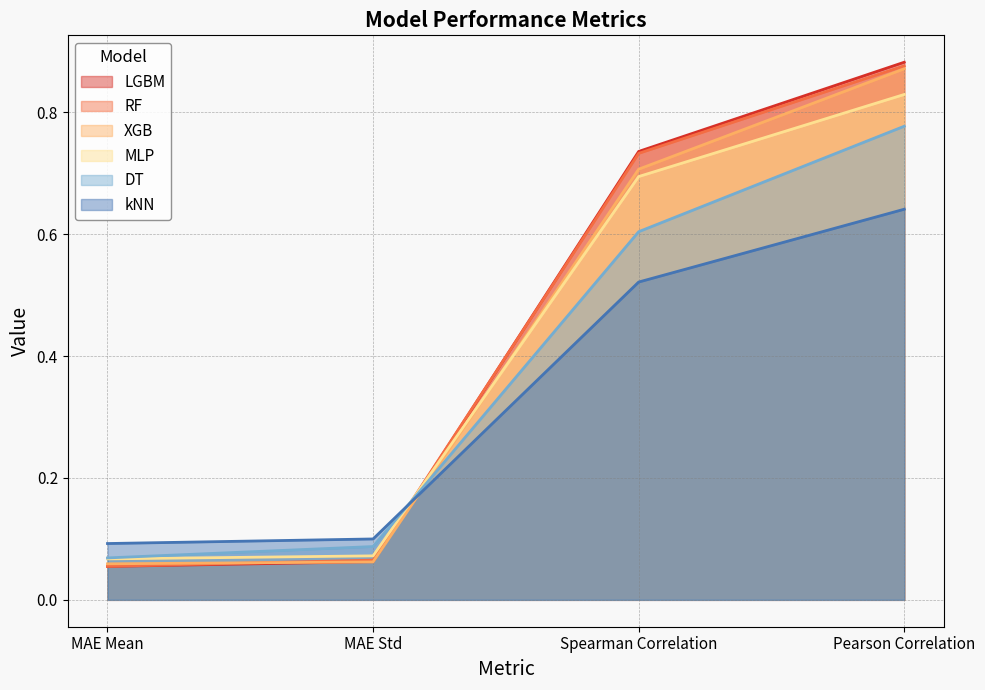

Which category has the lowest value across all series?

MAE Mean